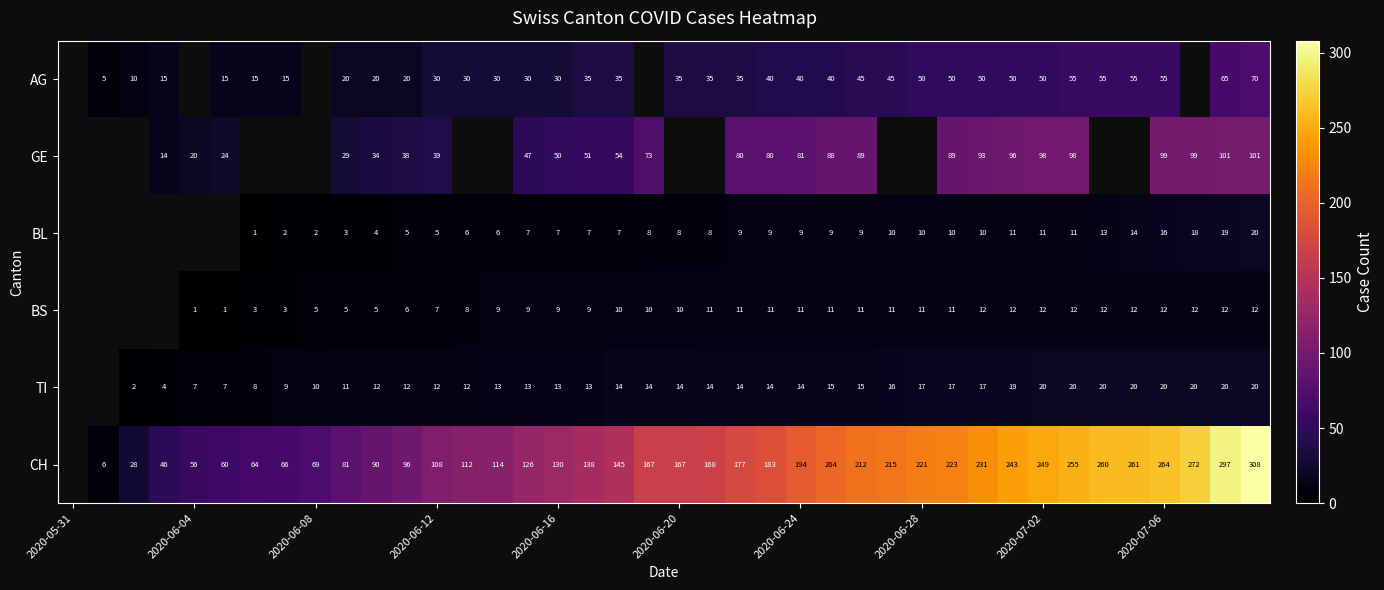

What is the difference between the highest and lowest values at 2020-06-24?

185